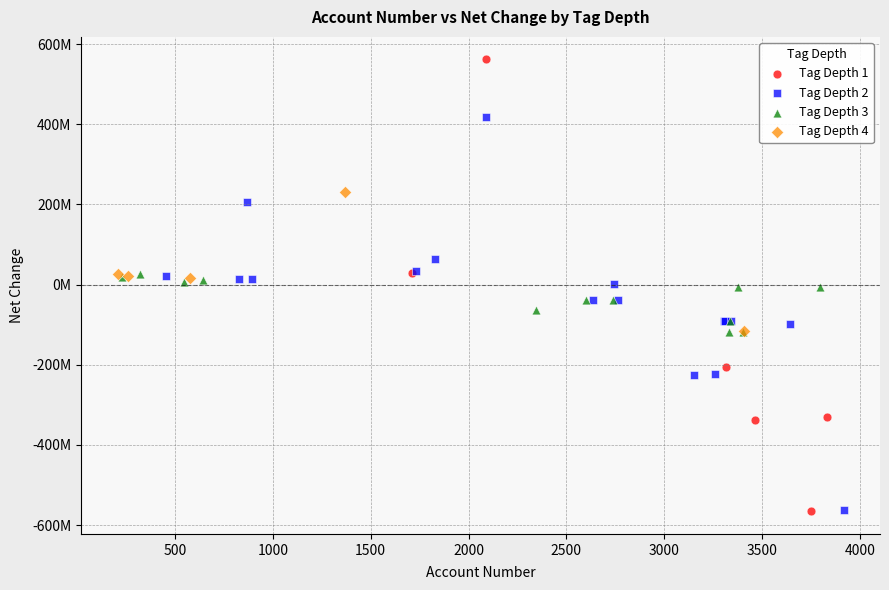

What are all the series names shown in the legend?

Tag Depth 1, Tag Depth 2, Tag Depth 3, Tag Depth 4